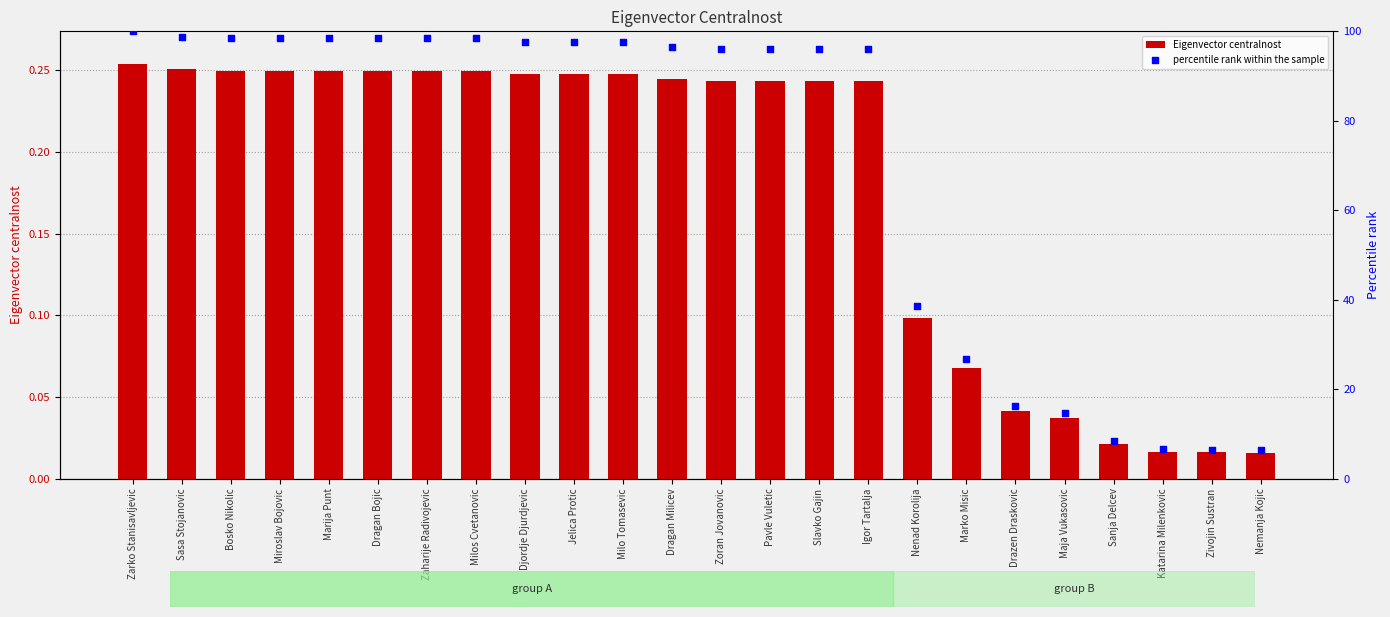

At which category is the sum across all series the highest?

Zarko Stanisavljevic